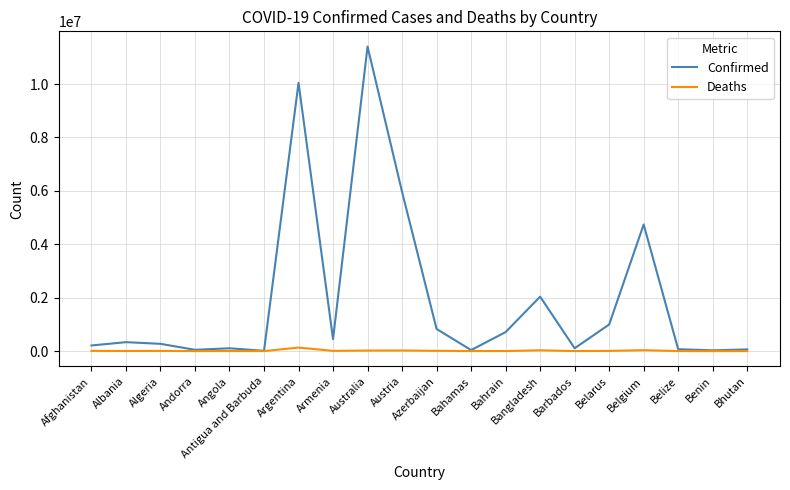

Which category has the highest value in the Confirmed series?

Australia